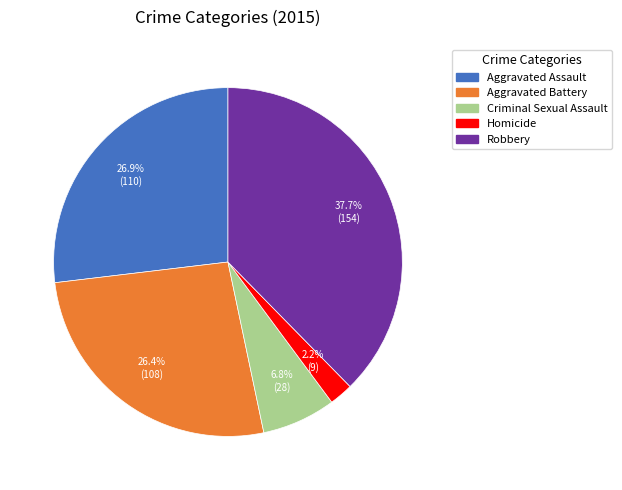

Does Aggravated Assault represent more than half of the total?

No